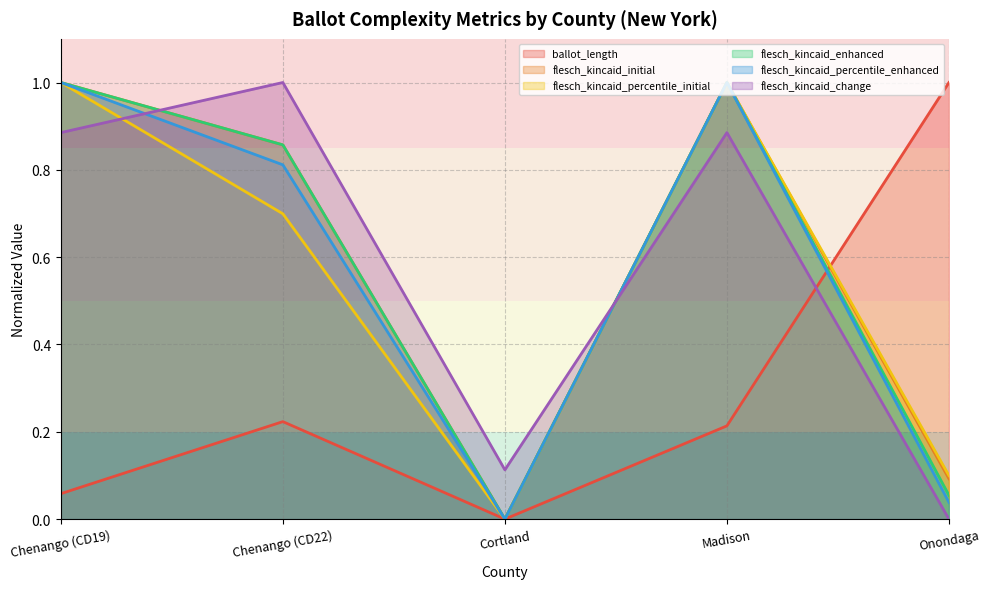

What position from the left is Chenango (CD22)?

2